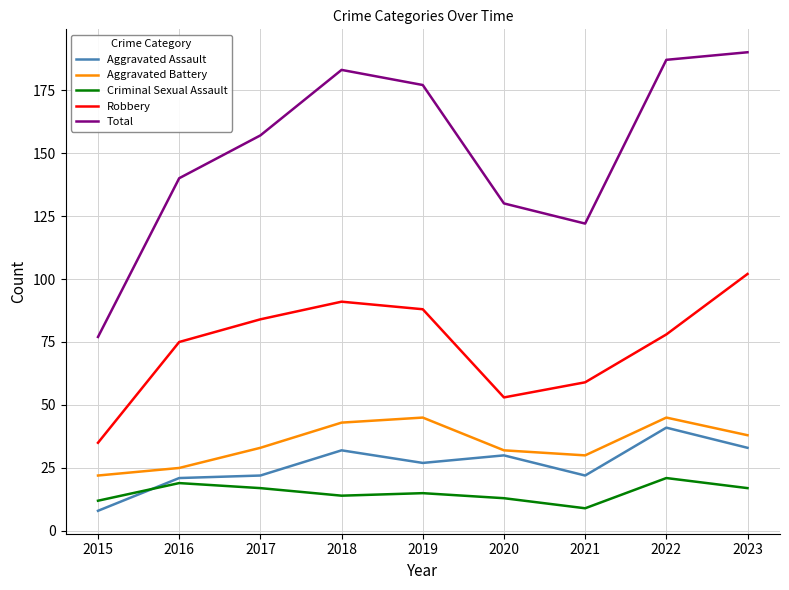

Is this an area chart (filled region under the line)?

No